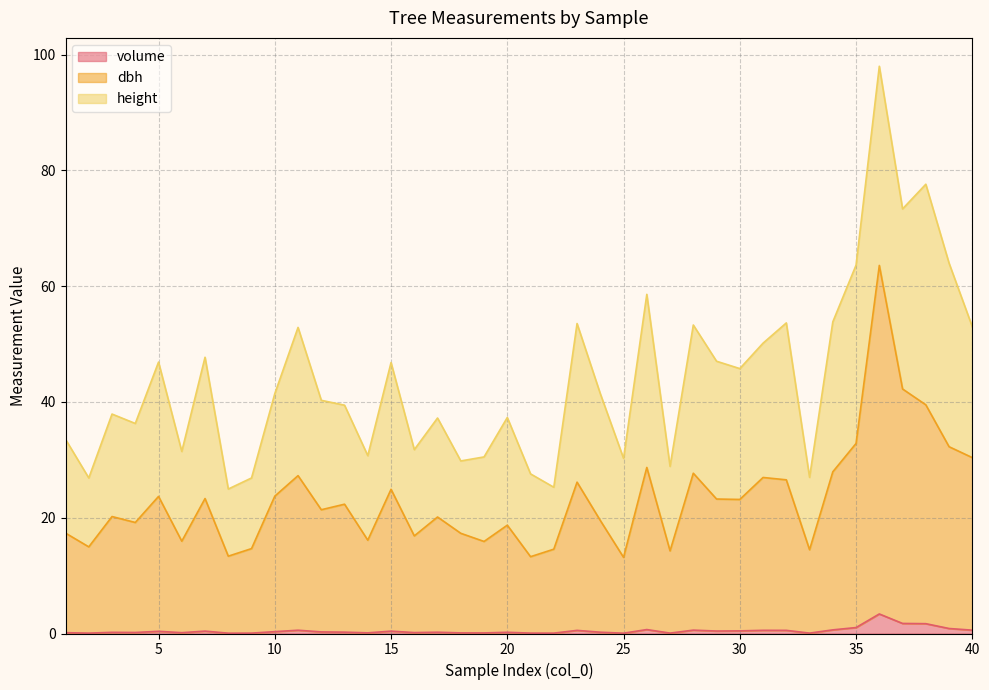

True or false: dbh has more than 2 points higher than both neighbors.

True